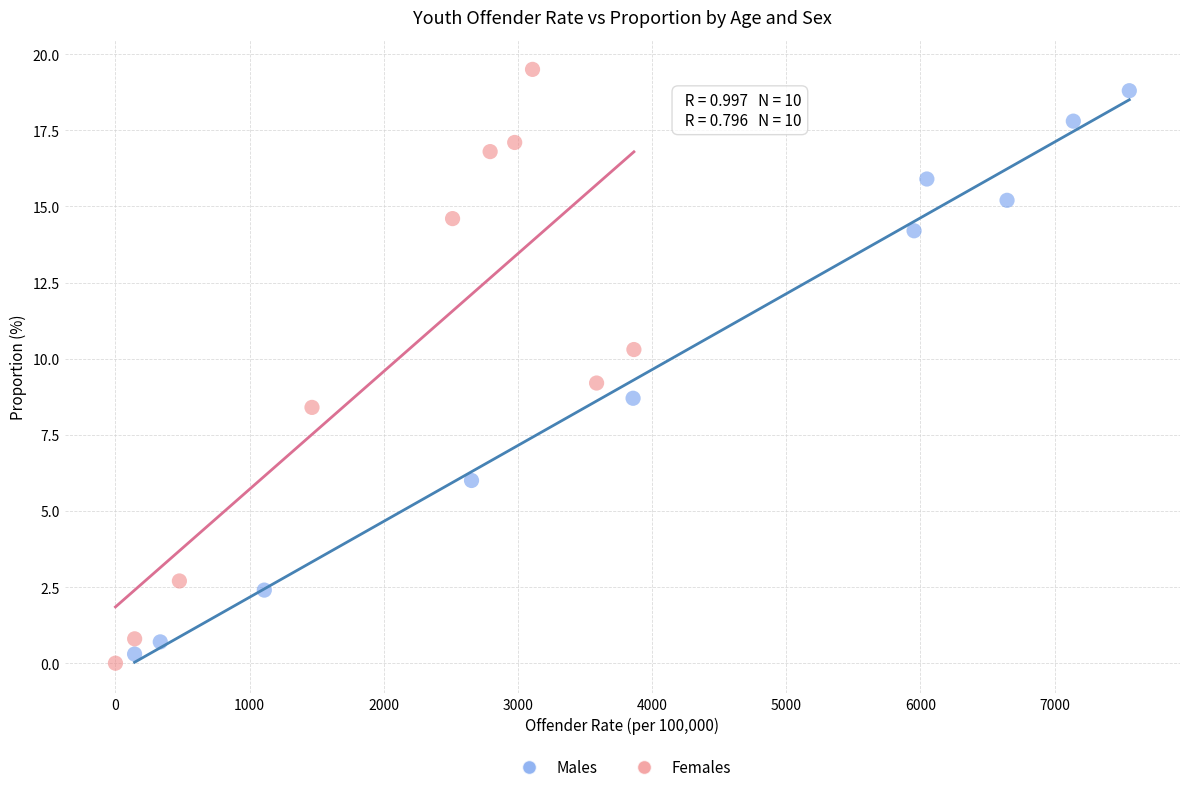

Which series reaches the minimum Y coordinate?

Females